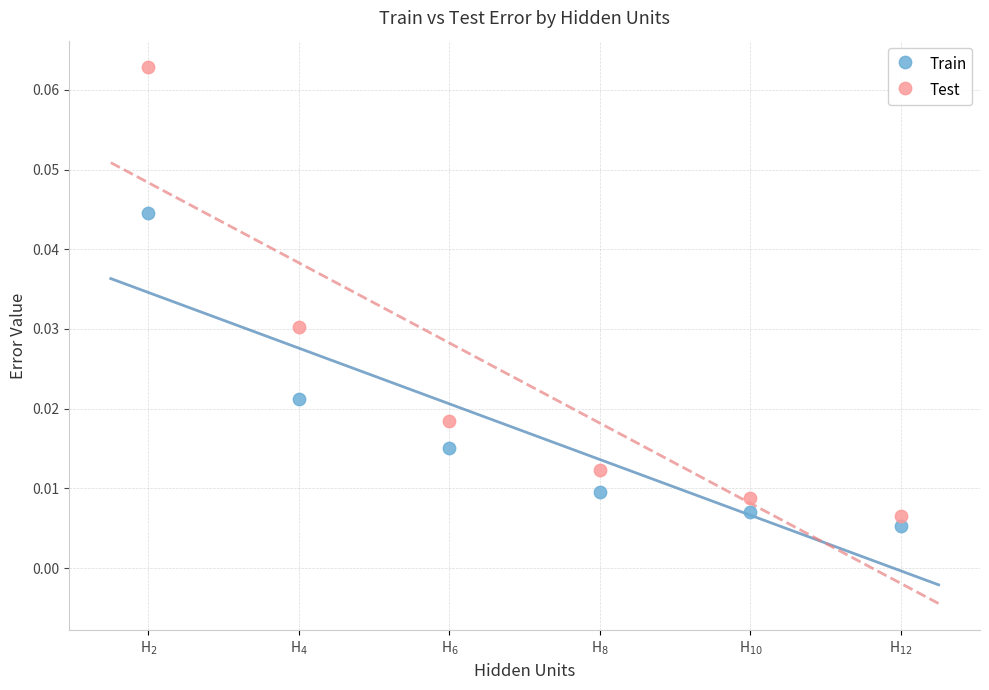

Which series contains the highest Y value?

Test